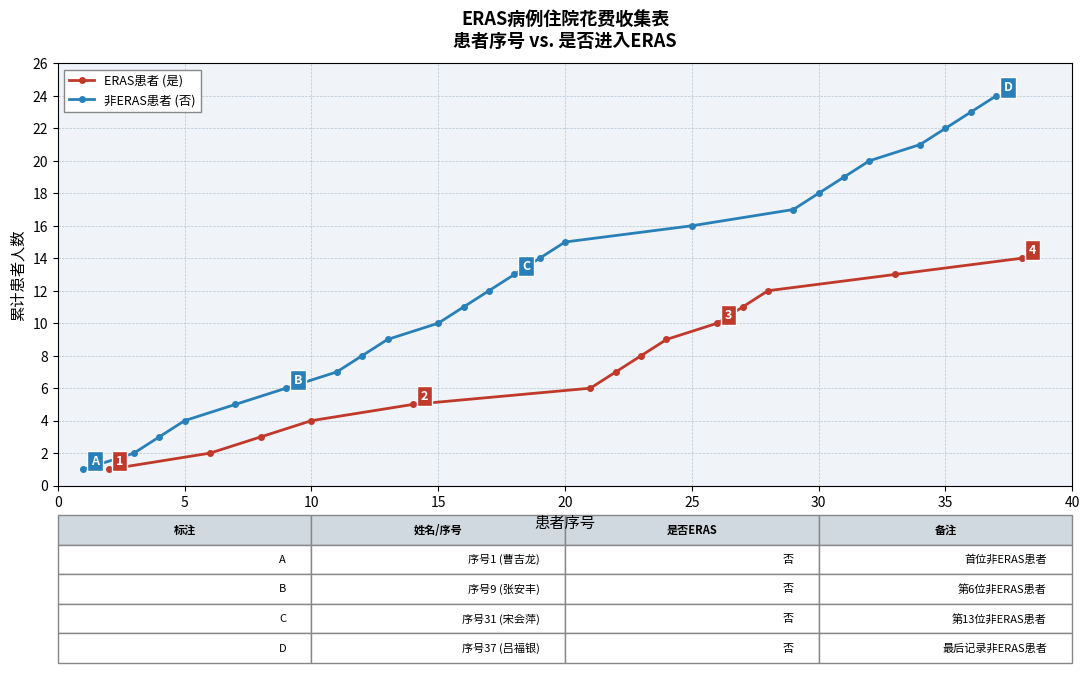

True or false: 非ERAS患者 (否) has more than 1 points higher than both neighbors.

False